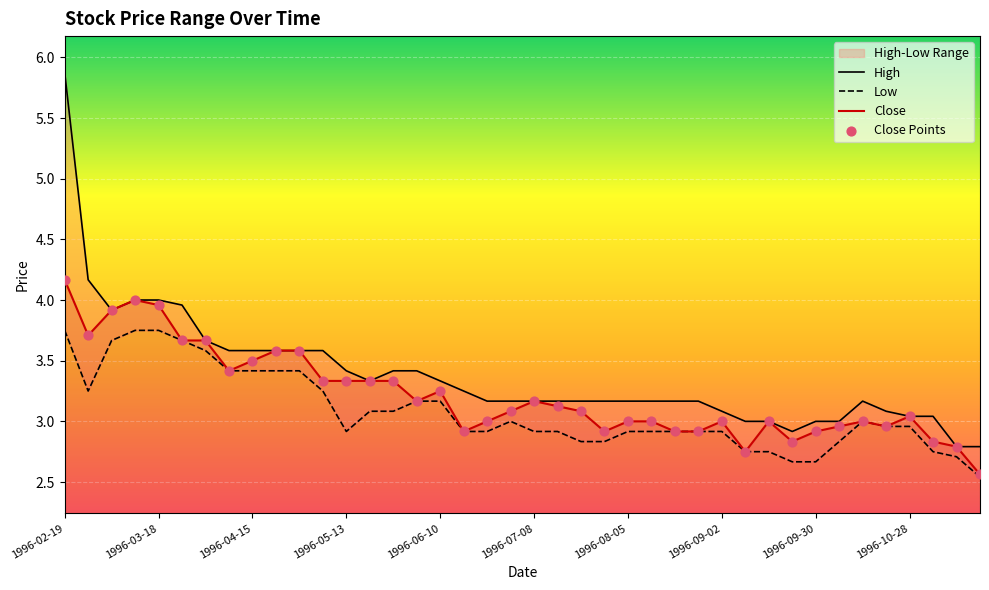

Which series reaches the maximum Y coordinate?

High